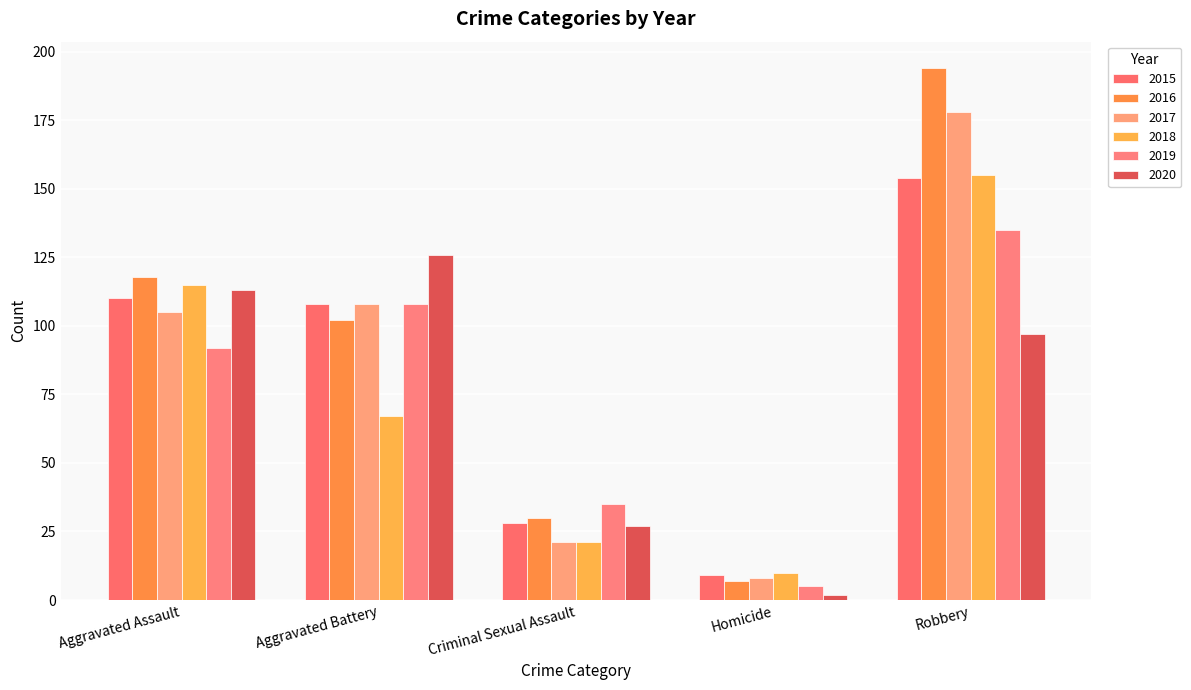

Reading left to right, what are all the values shown in this chart?

2015: Aggravated Assault=110	Aggravated Battery=108	Criminal Sexual Assault=28	Homicide=9	Robbery=154
2016: Aggravated Assault=118	Aggravated Battery=102	Criminal Sexual Assault=30	Homicide=7	Robbery=194
2017: Aggravated Assault=105	Aggravated Battery=108	Criminal Sexual Assault=21	Homicide=8	Robbery=178
2018: Aggravated Assault=115	Aggravated Battery=67	Criminal Sexual Assault=21	Homicide=10	Robbery=155
2019: Aggravated Assault=92	Aggravated Battery=108	Criminal Sexual Assault=35	Homicide=5	Robbery=135
2020: Aggravated Assault=113	Aggravated Battery=126	Criminal Sexual Assault=27	Homicide=2	Robbery=97